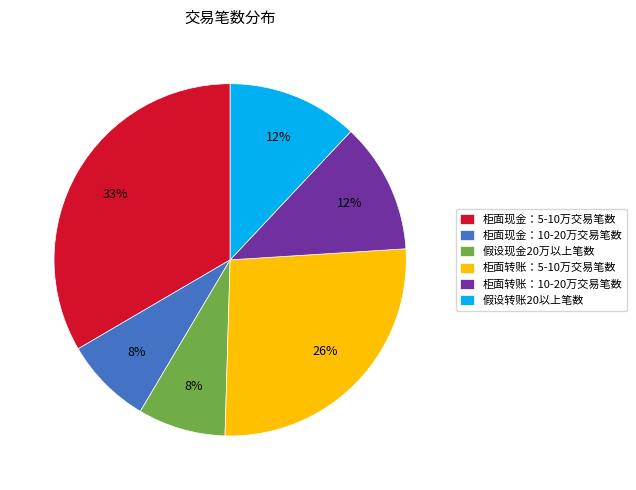

Is the sum of 柜面转账：5-10万交易笔数 and 假设转账20以上笔数 greater than half?

No